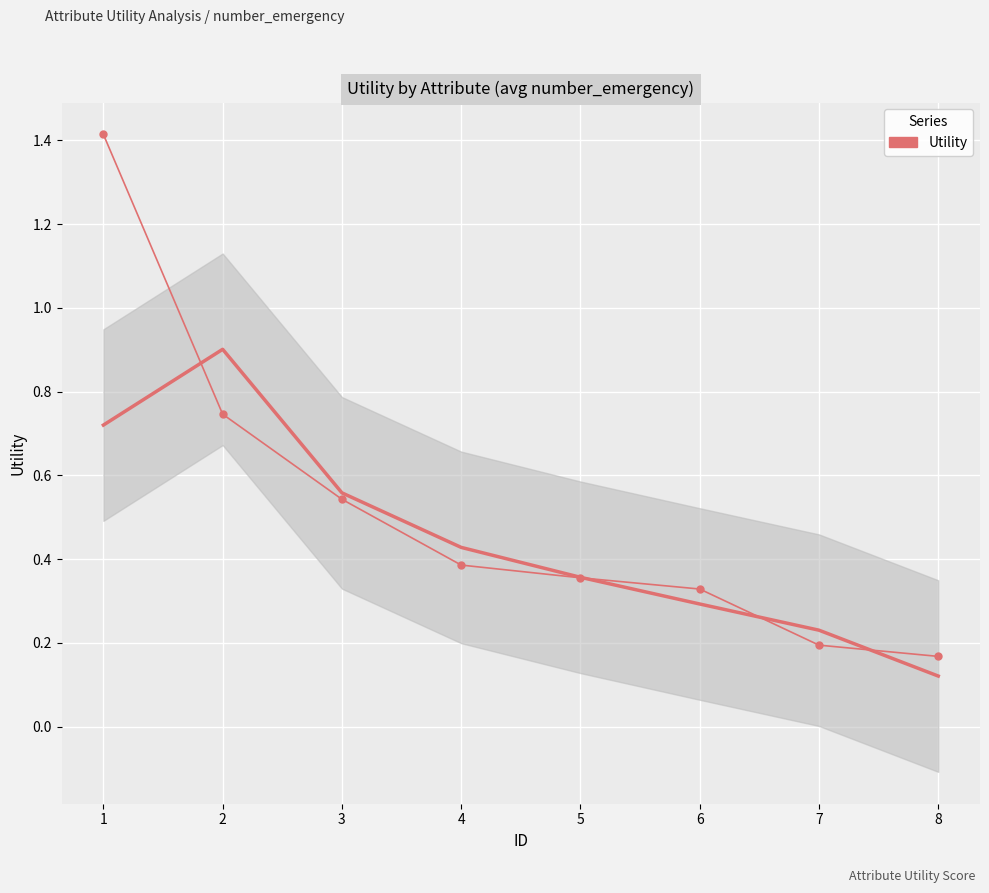

What is the value of the 2nd point from the left?

0.7